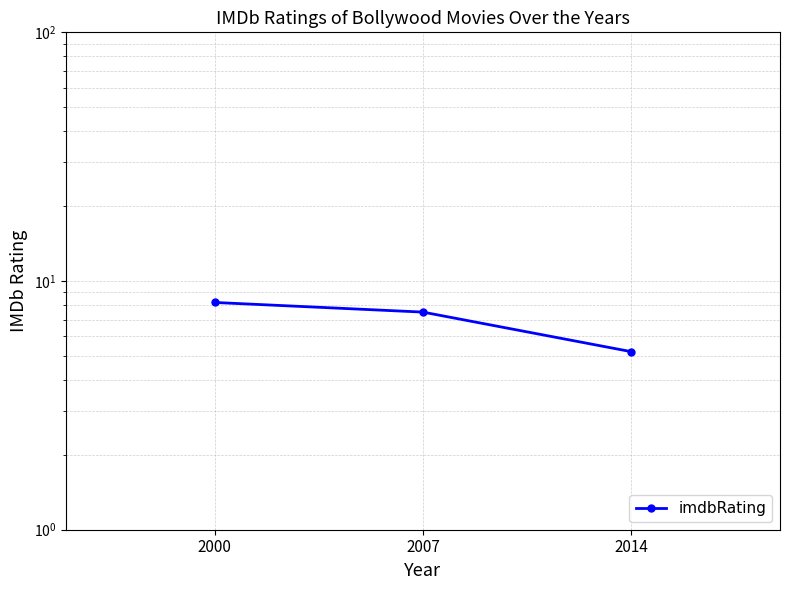

What is the value of the 1st point from the left?

8.2